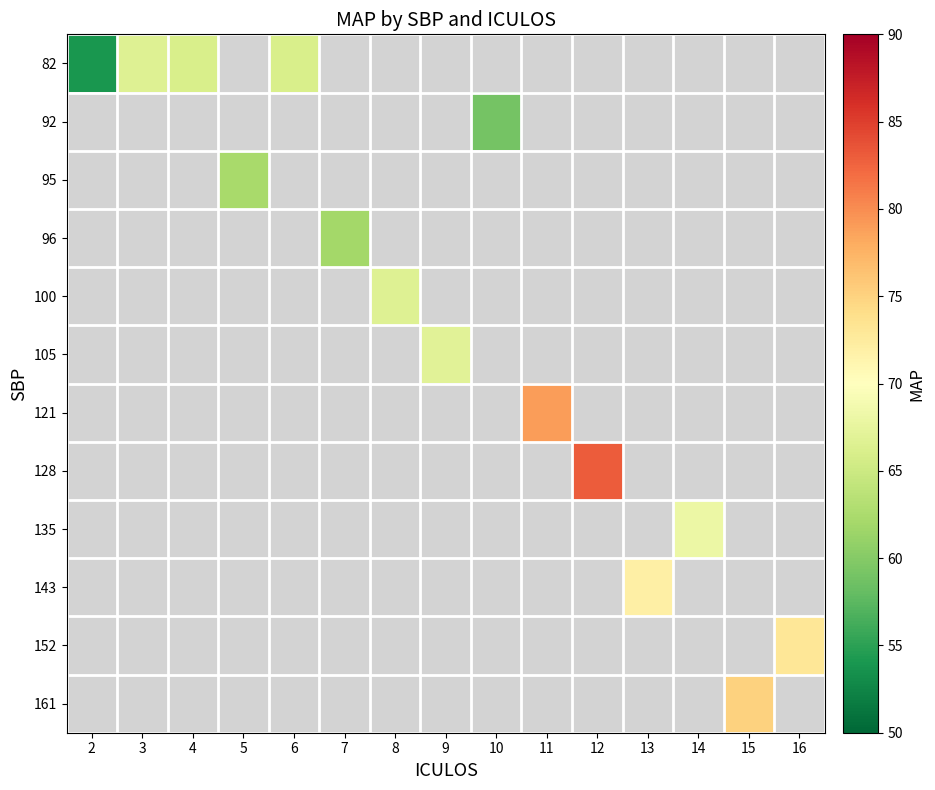

At how many categories does at least one series exceed 65?

11